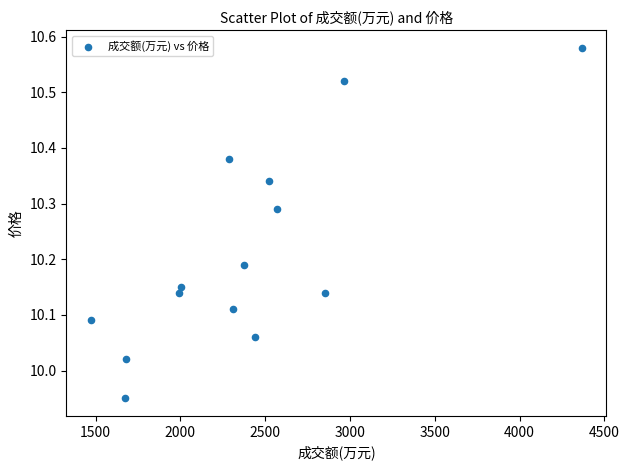

What is the range of Y values (max minus min)?

0.6